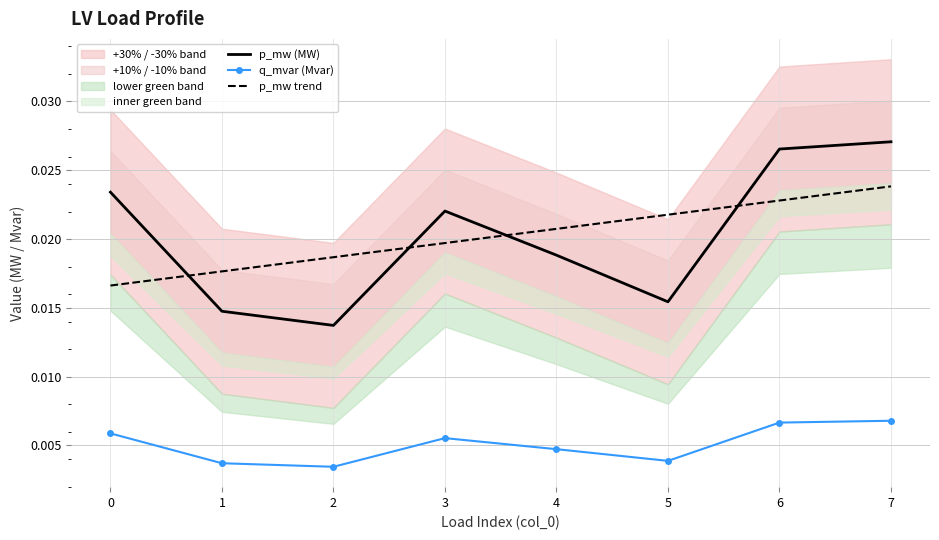

How many q_mvar (Mvar) values are between 0 and 1?

8